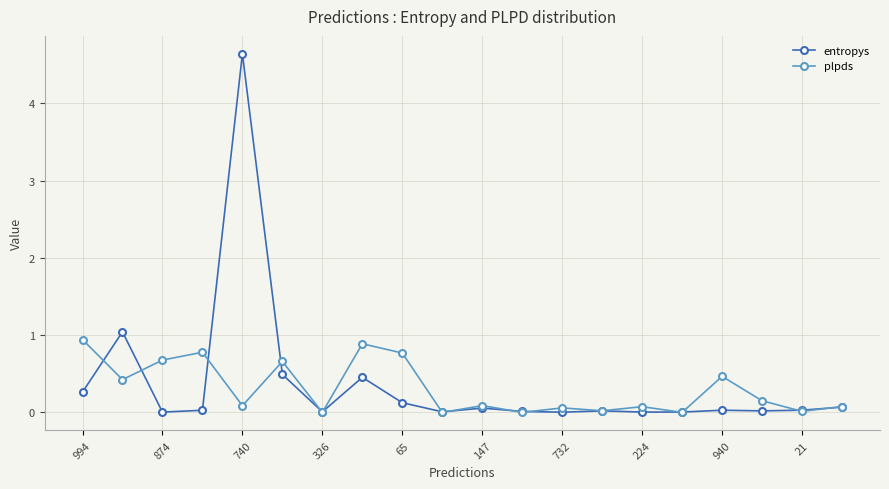

Rank the series by their maximum value, from highest to lowest.

entropys, plpds